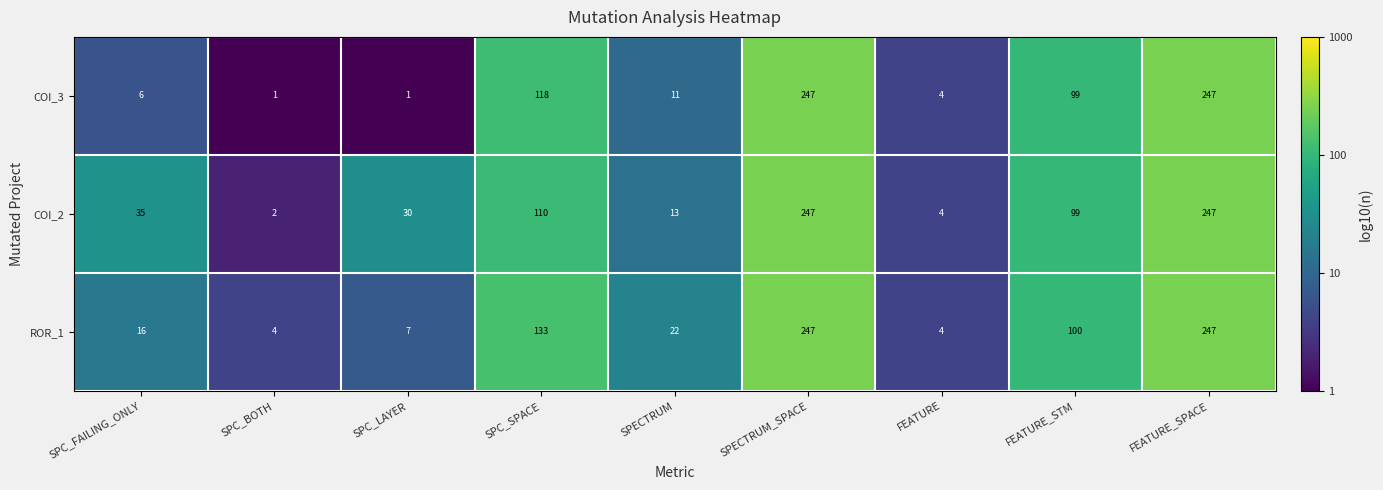

How many values in the COI_2 series are below 35?

4